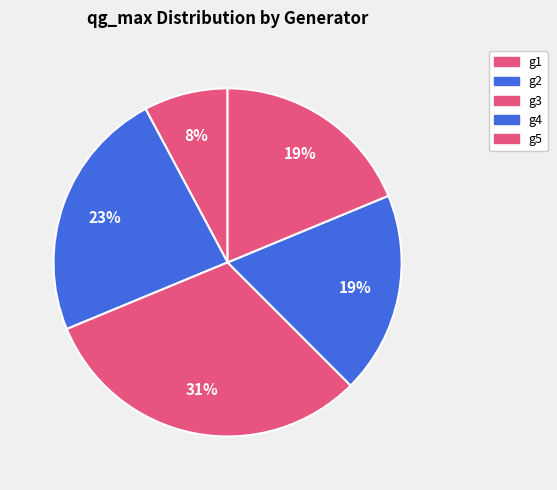

What percentage is the g4 slice, to the nearest percent?

19%